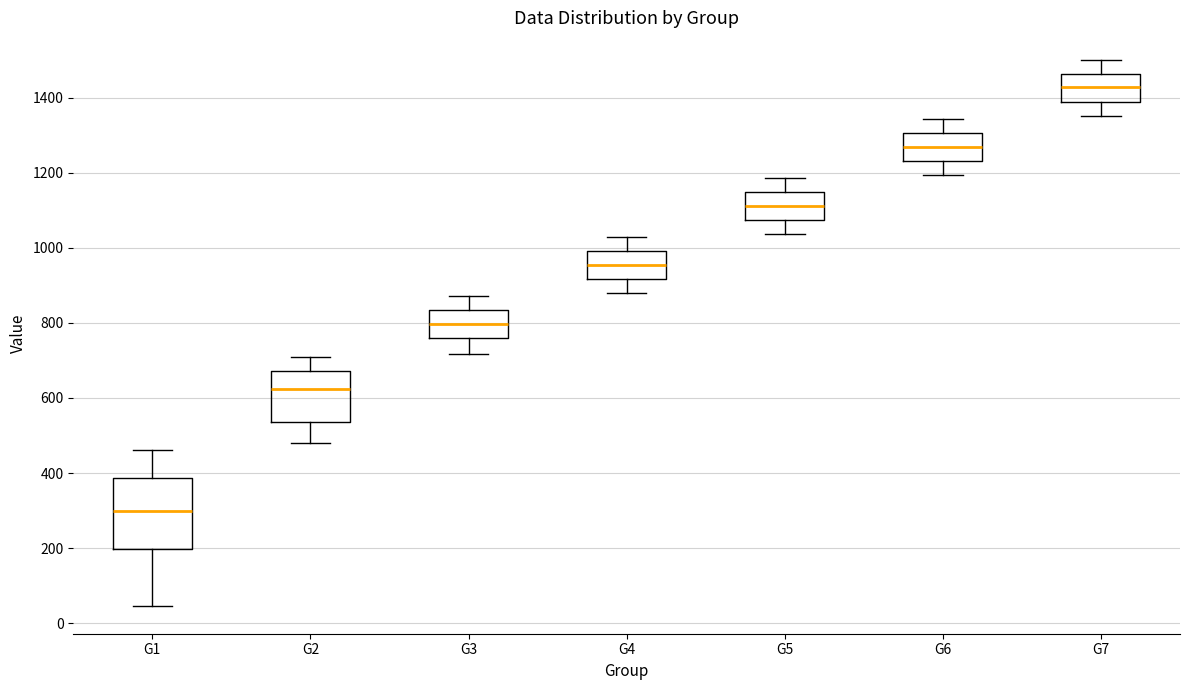

Where does the lower whisker of the box for G6 end on the y-axis? The values are not printed on the chart, so give them approximately, as read against the axis.

1200